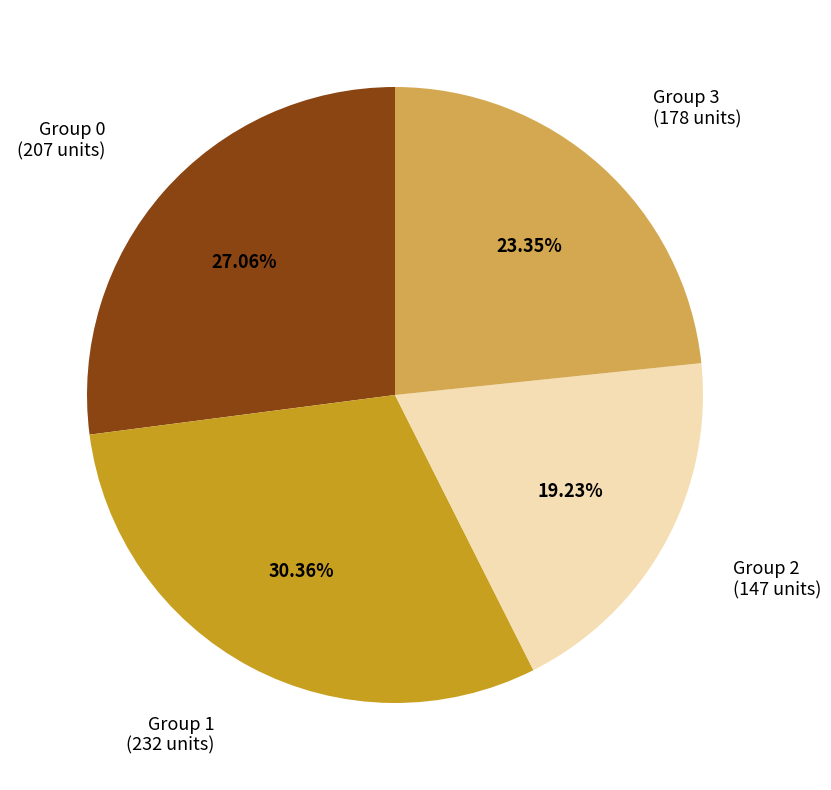

Is Group 1 the majority of the pie?

No